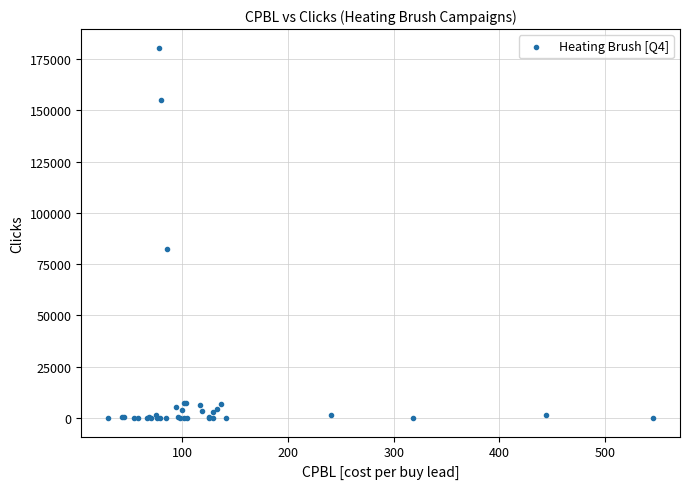

What Y value in the scatter plot is closest to 90251?

82412.0